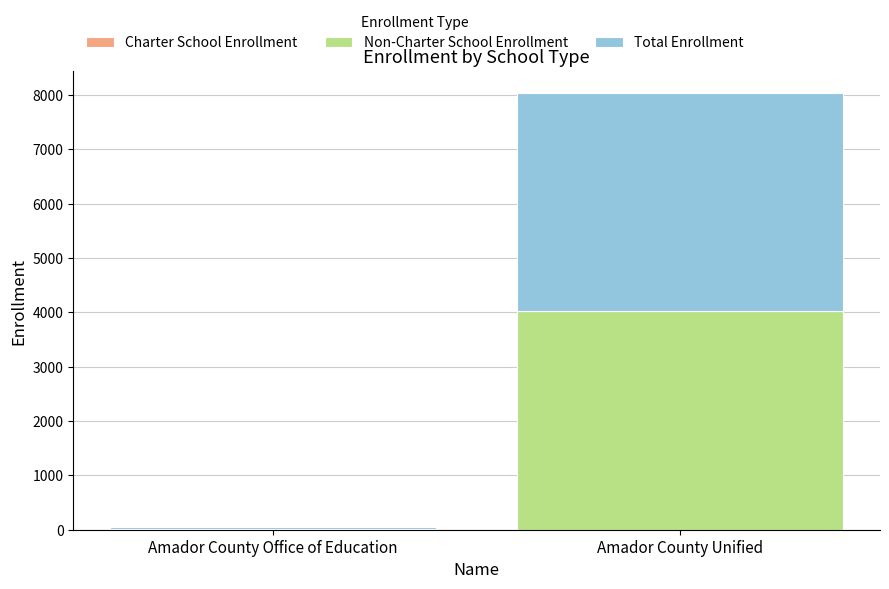

Does the chart contain stacked bars?

Yes